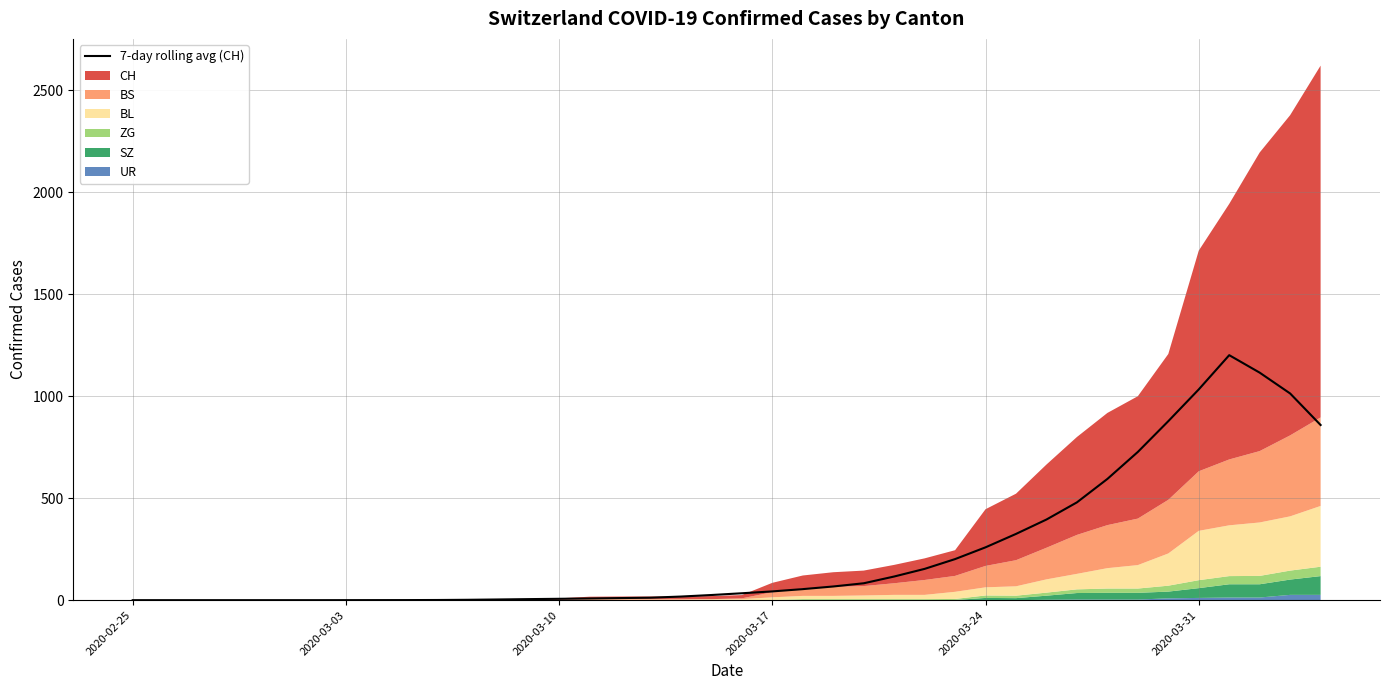

What is the maximum value for 7-day rolling avg (CH)?

1201.3